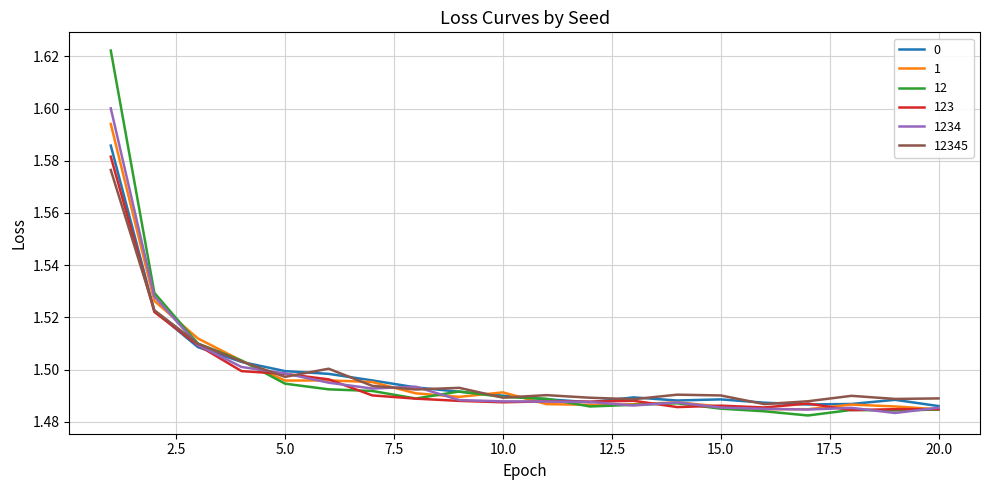

What is the sum of all 12345 values?

30.0